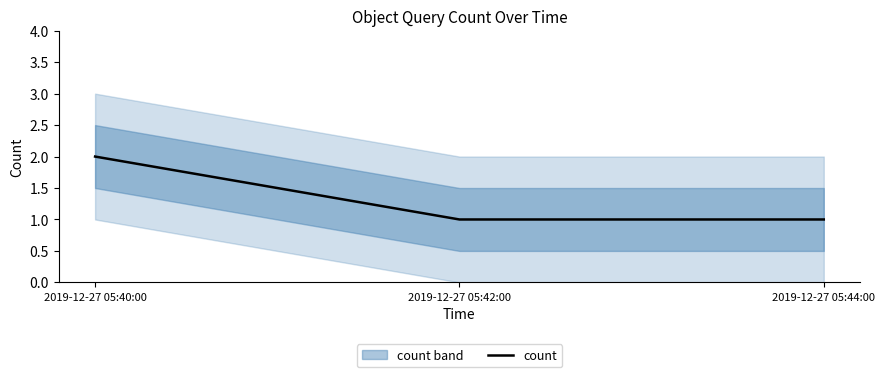

What is the ratio of the value at 2019-12-27 05:42:00 to the value at 2019-12-27 05:40:00?

0.5